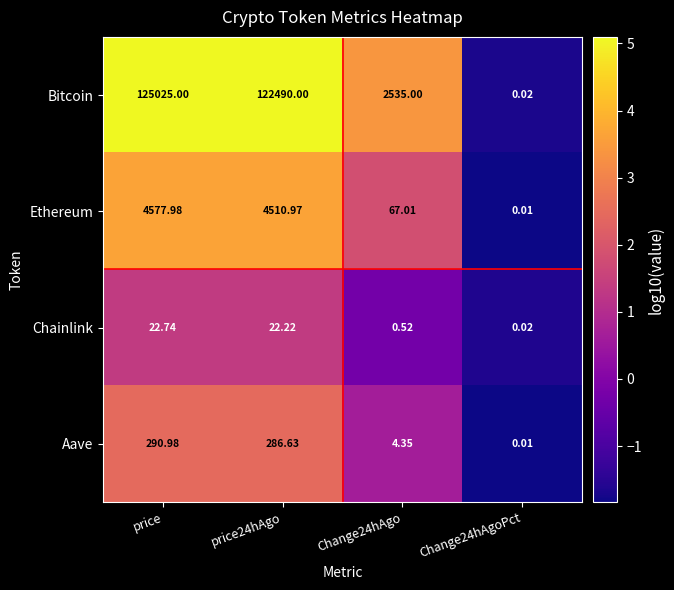

How many data points in Ethereum are above 4510?

2